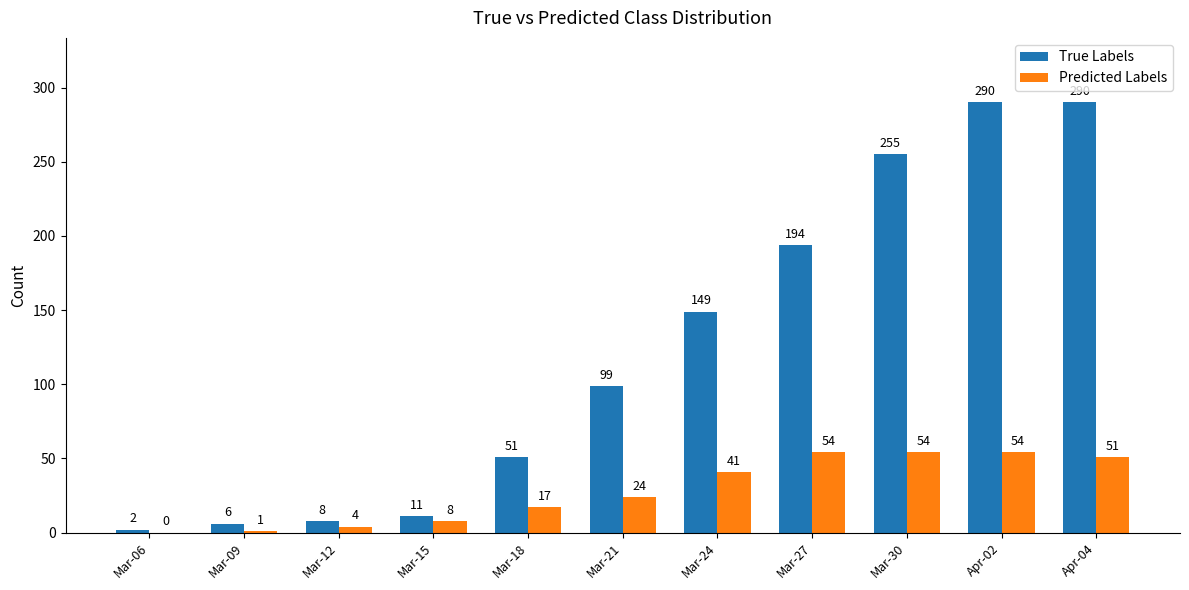

What is the spread (max minus min) of values at Mar-30?

201